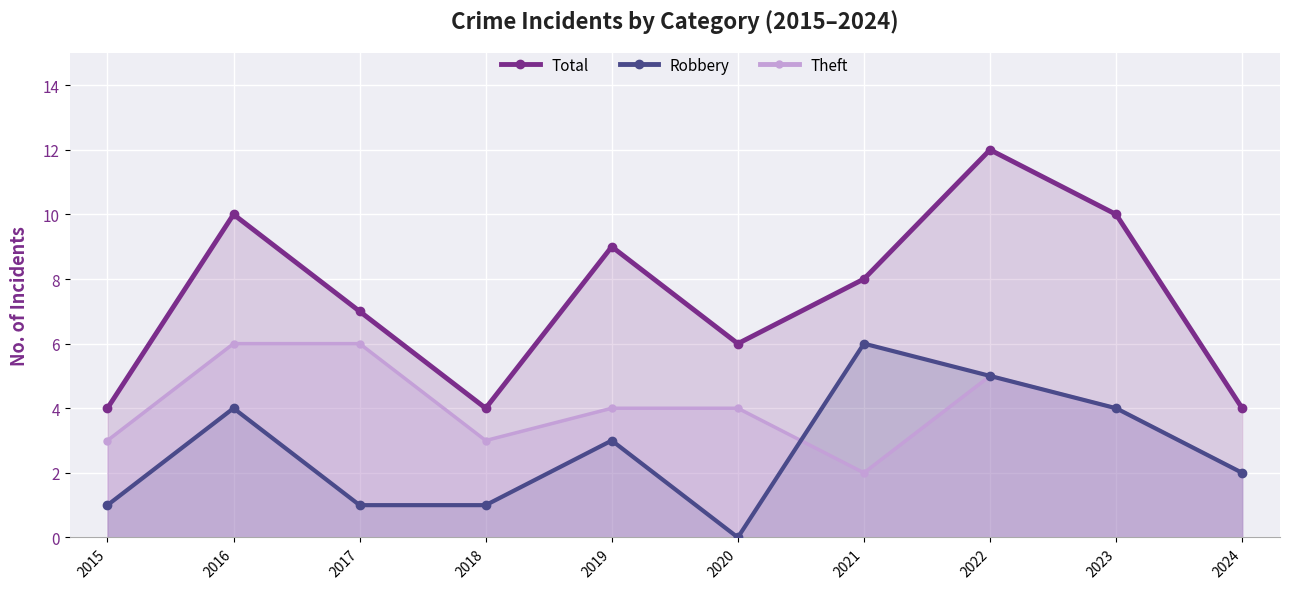

Which label corresponds to the largest value in the chart?

2022